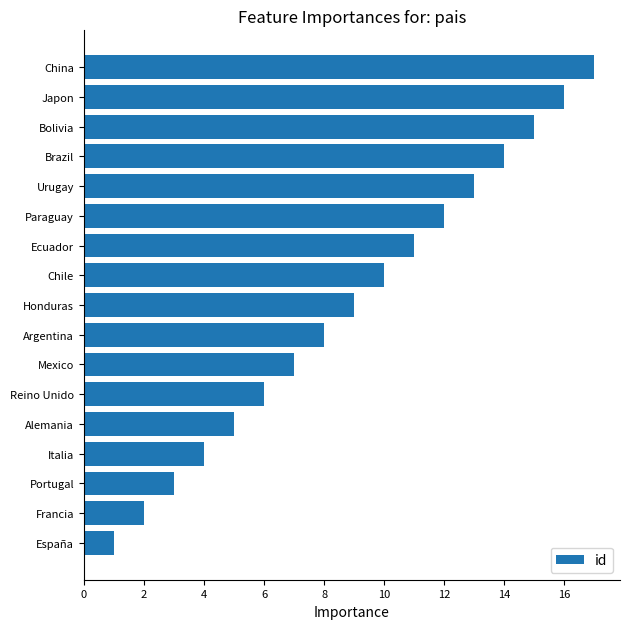

What is the change in value from Paraguay to Brazil?

+2